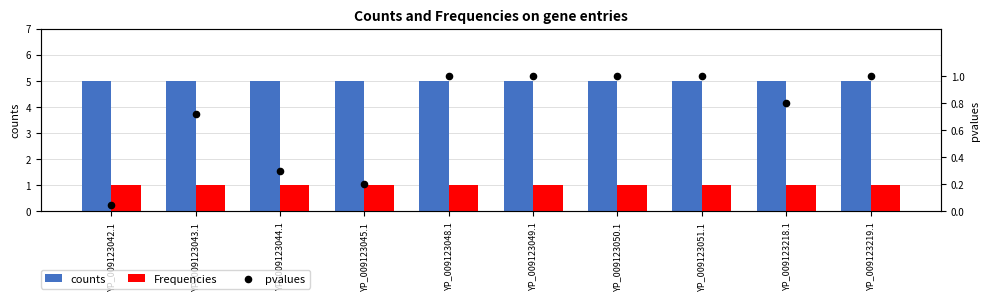

What is the total value across all series at YP_009123048.1?

7.0